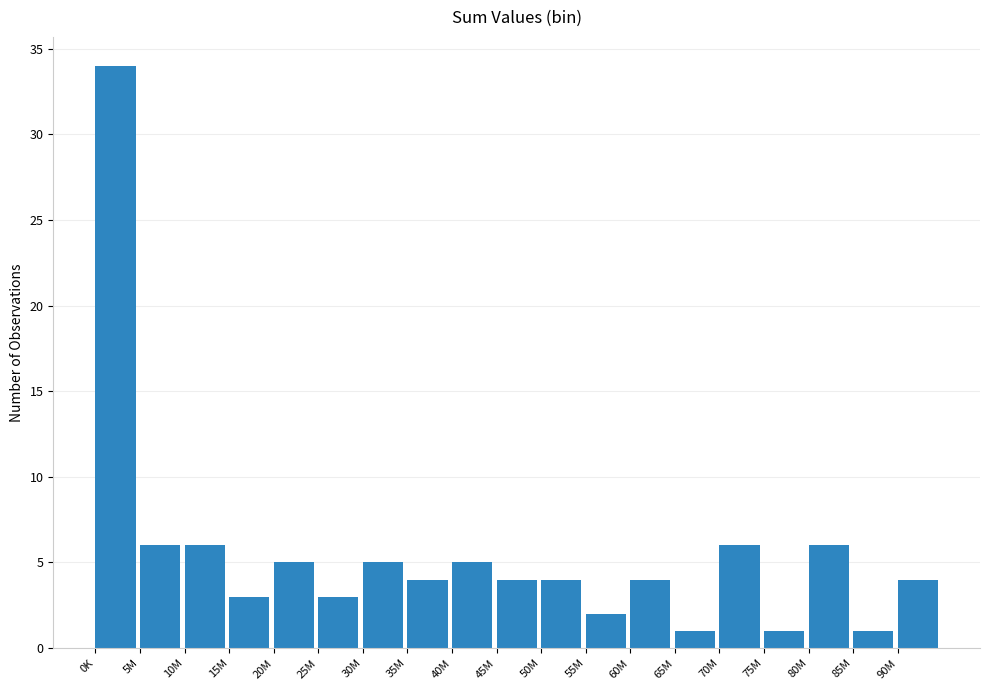

Reading left to right, transcribe all the data shown in this chart.

0K=34	5M=6	10M=6	15M=3	20M=5	25M=3	30M=5	35M=4	40M=5	45M=4	50M=4	55M=2	60M=4	65M=1	70M=6	75M=1	80M=6	85M=1	90M=4